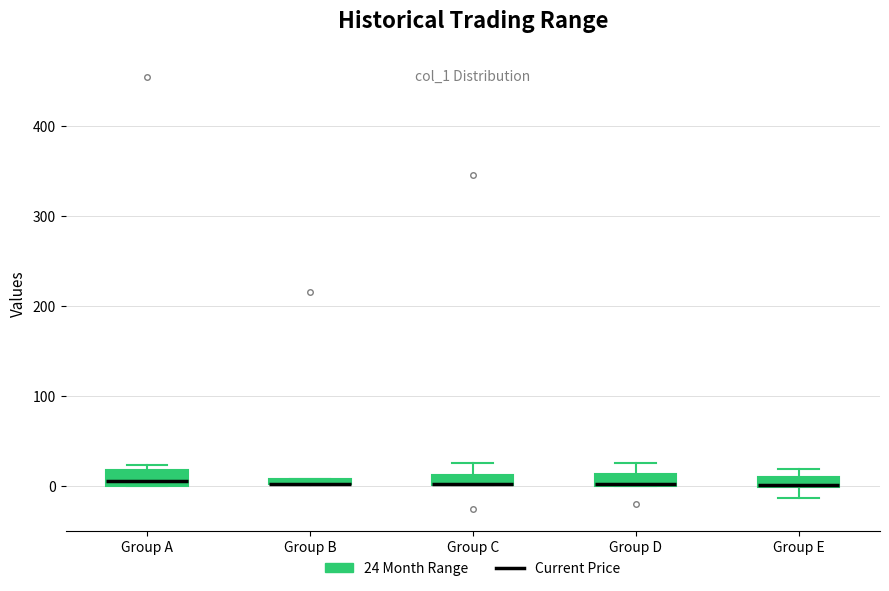

Where is the lower edge of the box for Group E on the y-axis? The values are not printed on the chart, so give them approximately, as read against the axis.

0